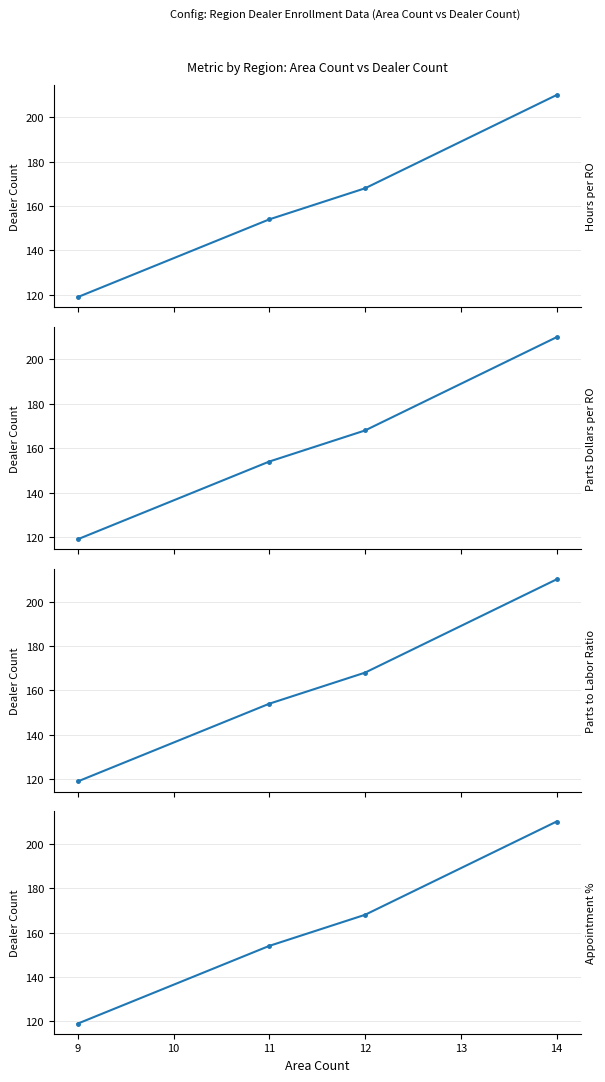

The value of First Appointment % at 11 is 341. True or false?

False